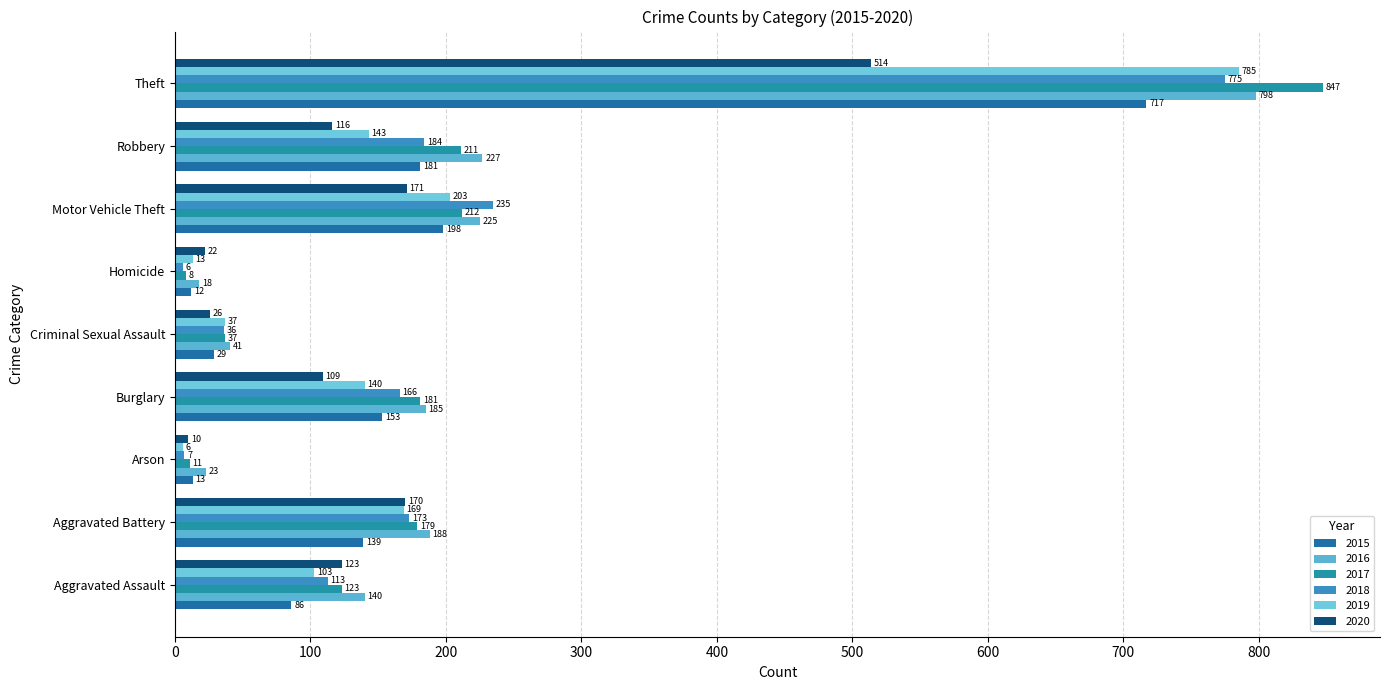

Where is 2016 nearest to the value 408?

Robbery